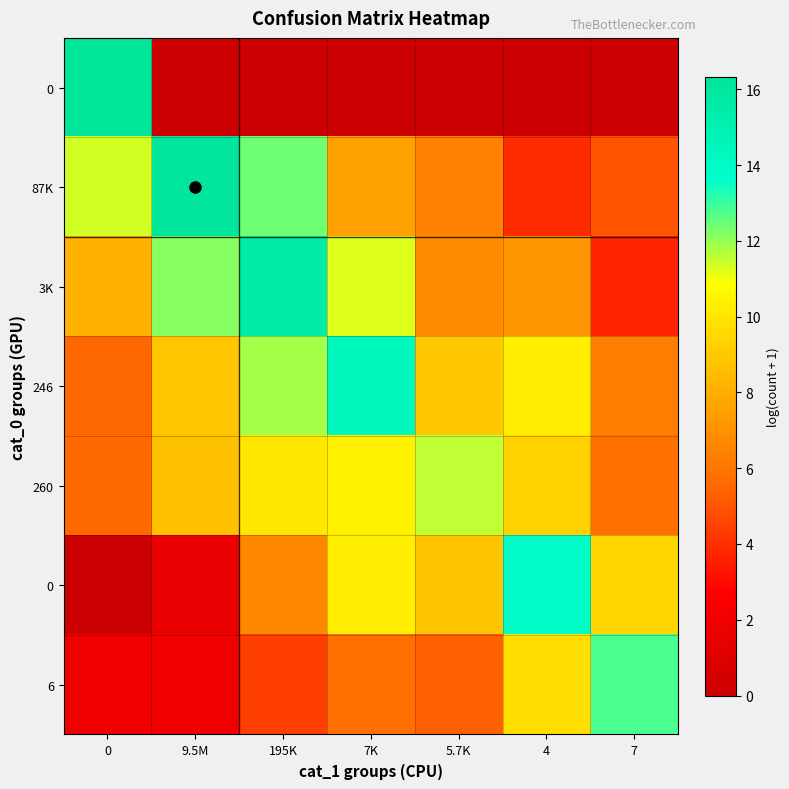

Which has a higher value, 9.5M or 4?

9.5M